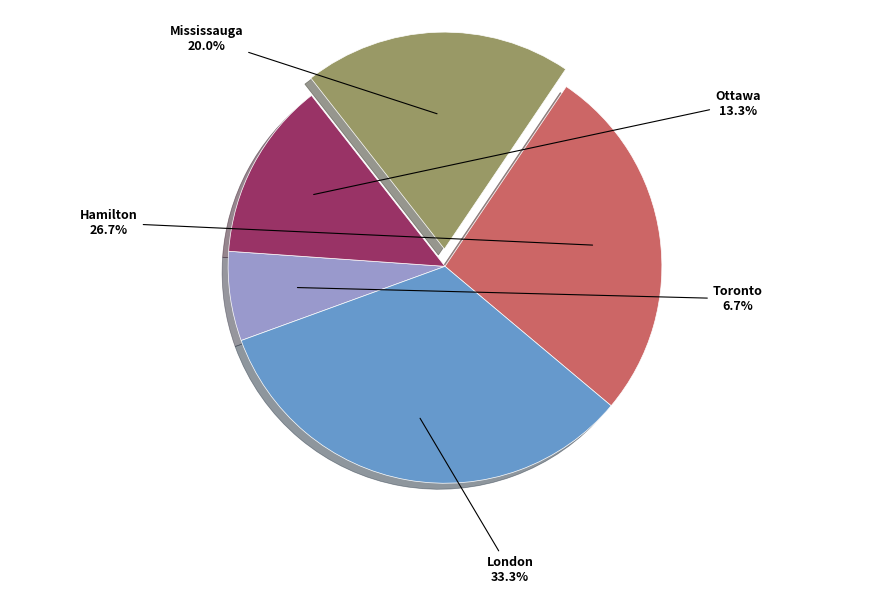

Count the number of slices in the pie.

5